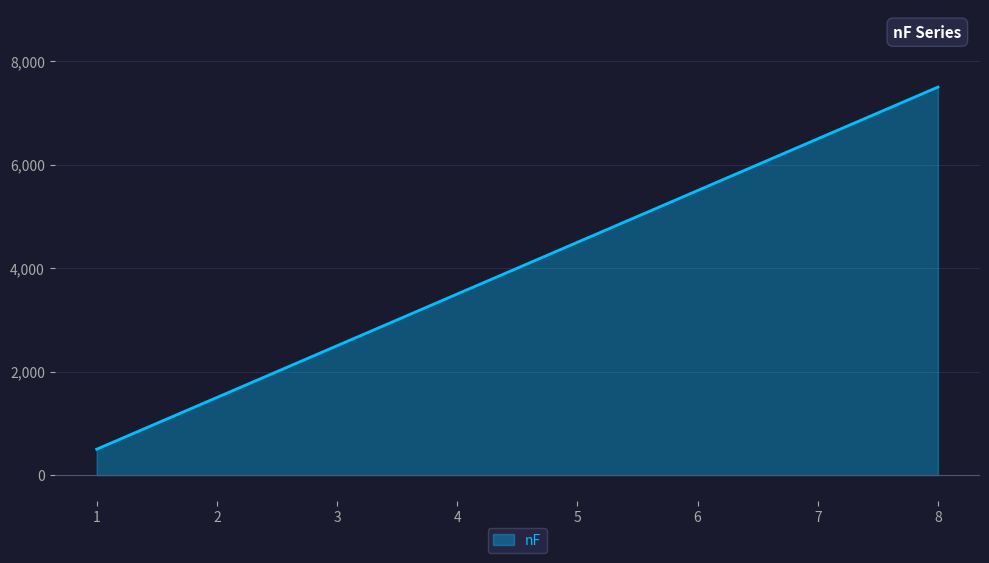

Rank the categories by value from lowest to highest.

1, 2, 3, 4, 5, 6, 7, 8